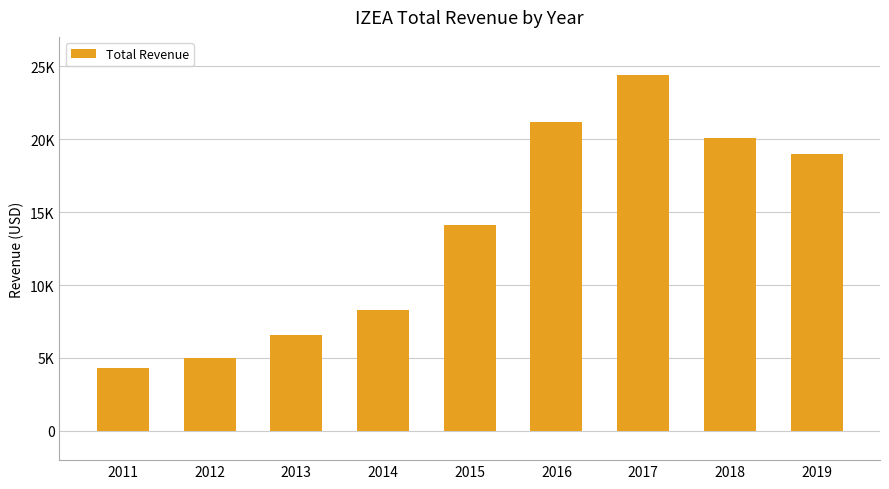

What is the ratio of the value at 2019 to the value at 2014?

2.3